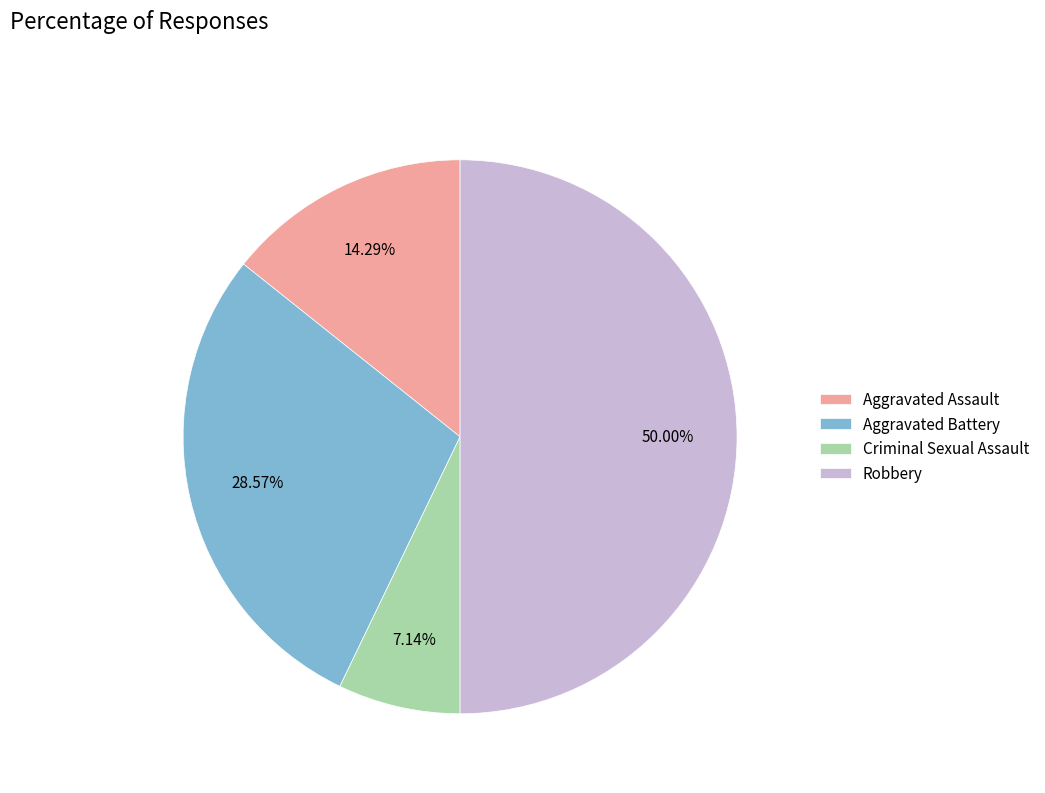

Which slice is the smallest?

Criminal Sexual Assault